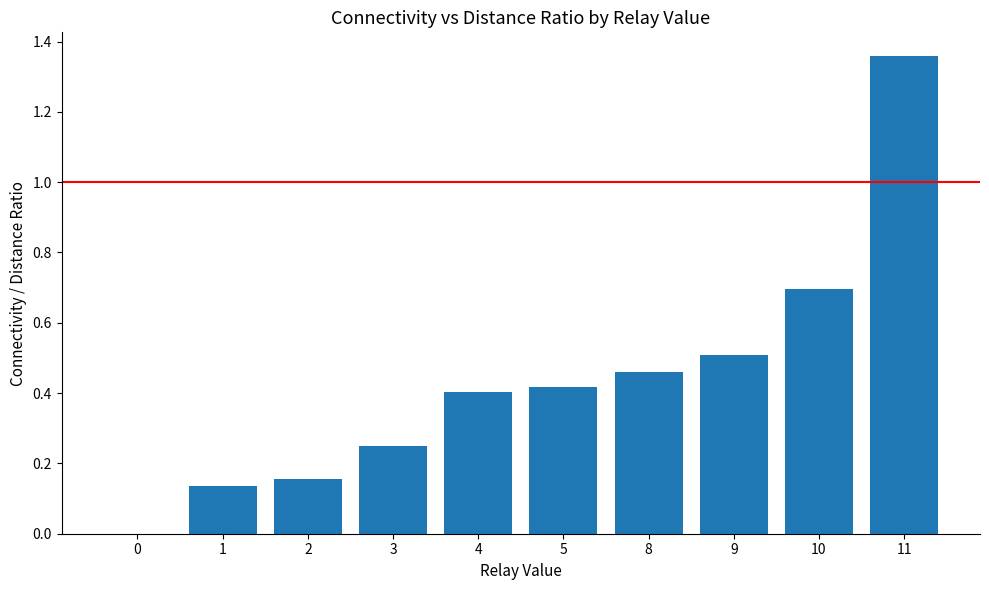

At which category does the chart reach its peak across all series?

11